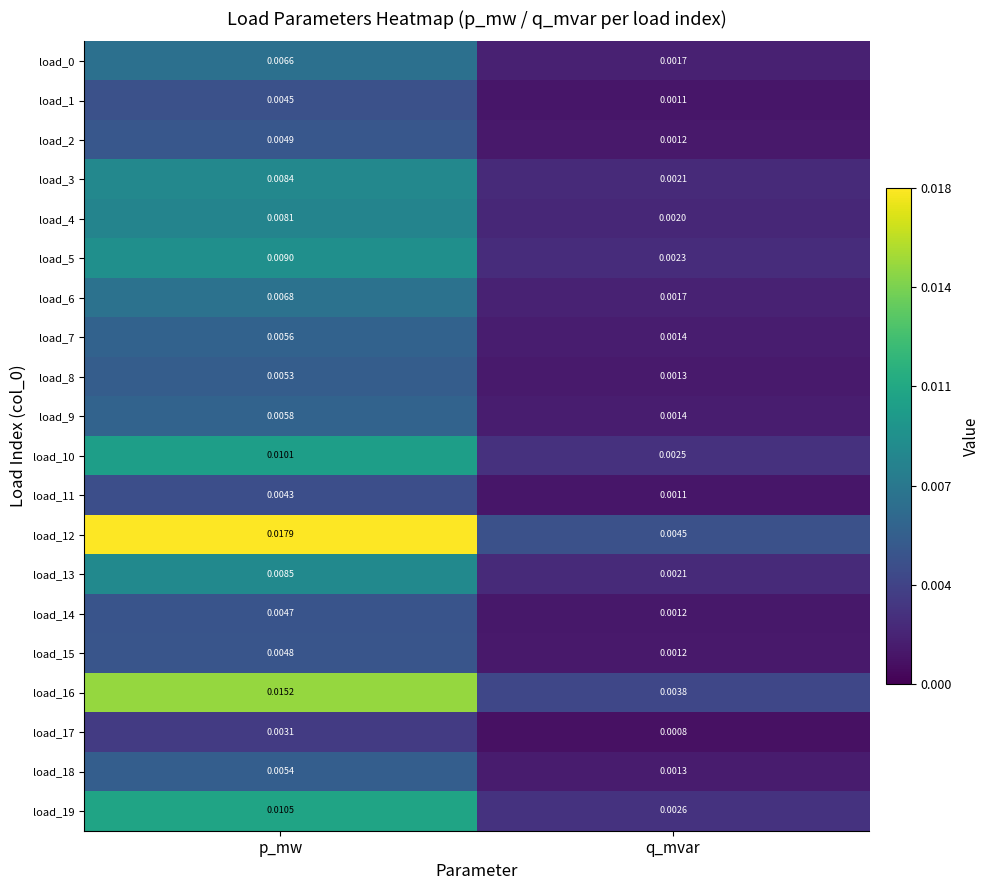

At how many categories does at least one series exceed 0?

2